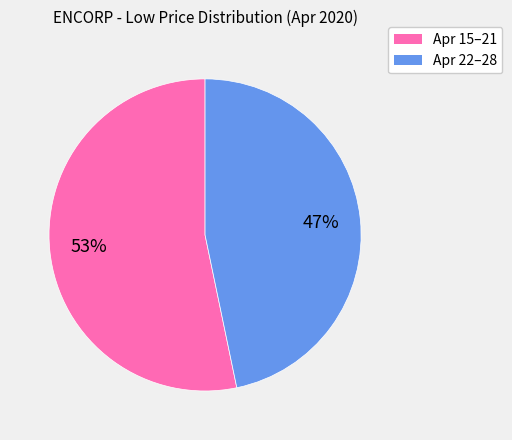

Is there any slice that represents more than half of the pie?

Yes